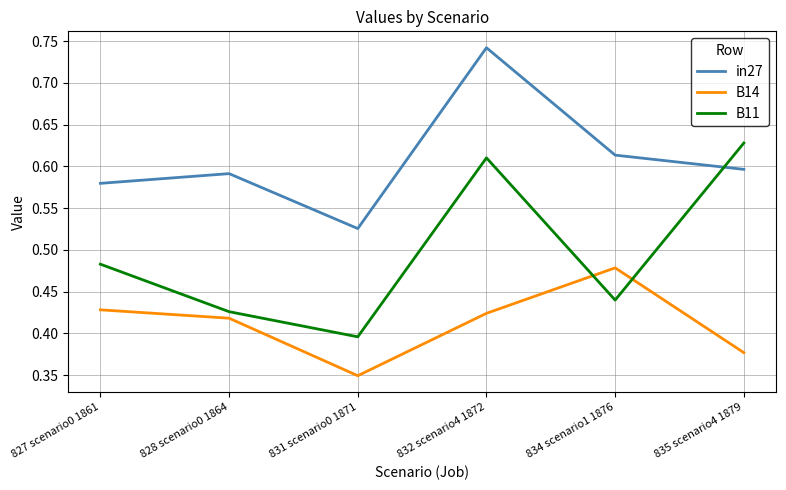

Which series changed the most between 827 scenario0 1861 and 828 scenario0 1864?

B11